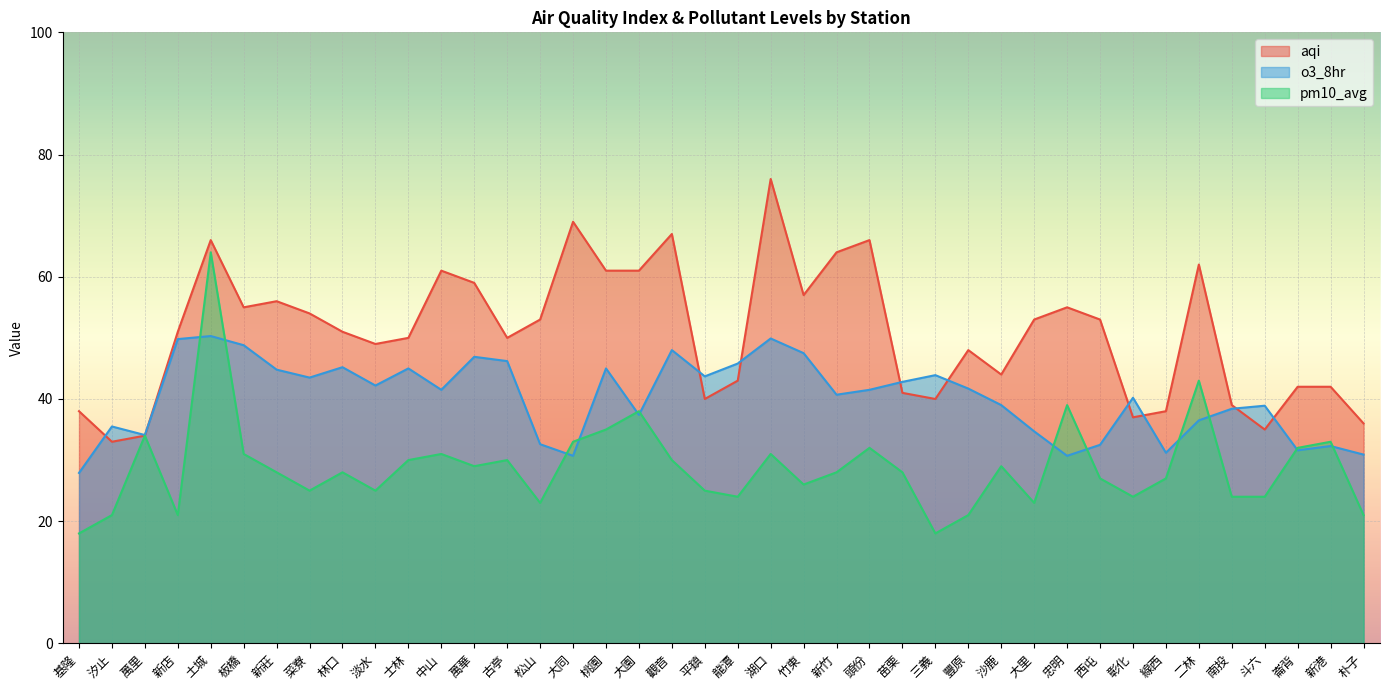

What is the sum of the pm10_avg values at 豐原 and 桃園?

56.0